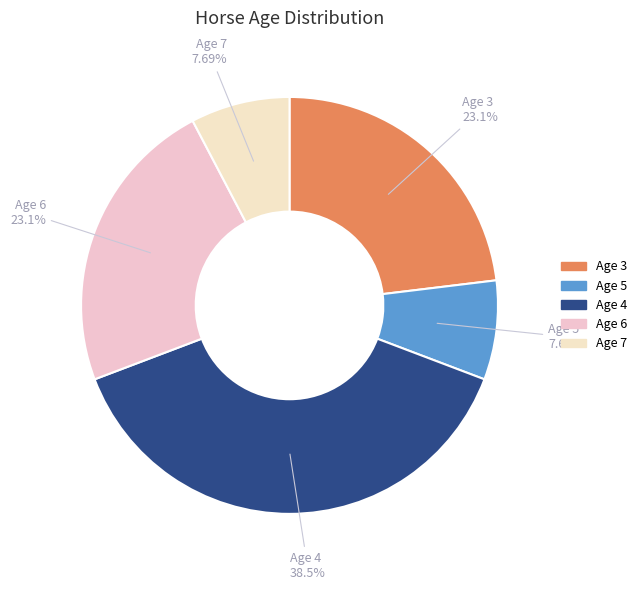

To the nearest percent, what portion does Age 7 represent?

8%